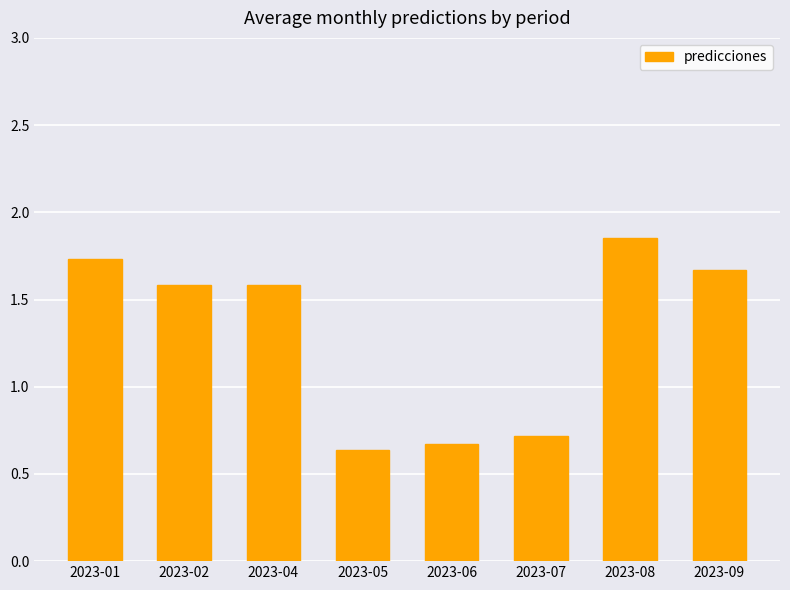

True or false: the data shows 0.3 at 2023-05.

False